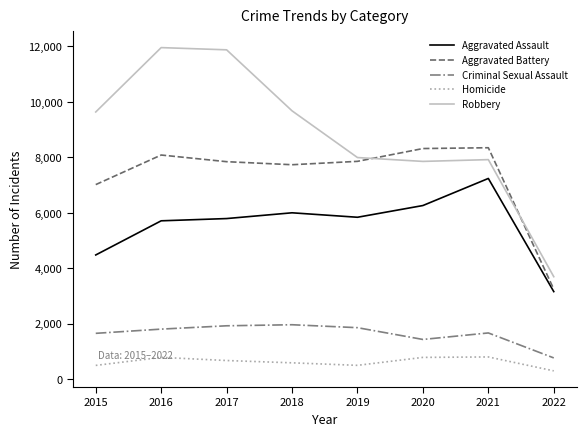

Which series has the largest range (max minus min)?

Robbery